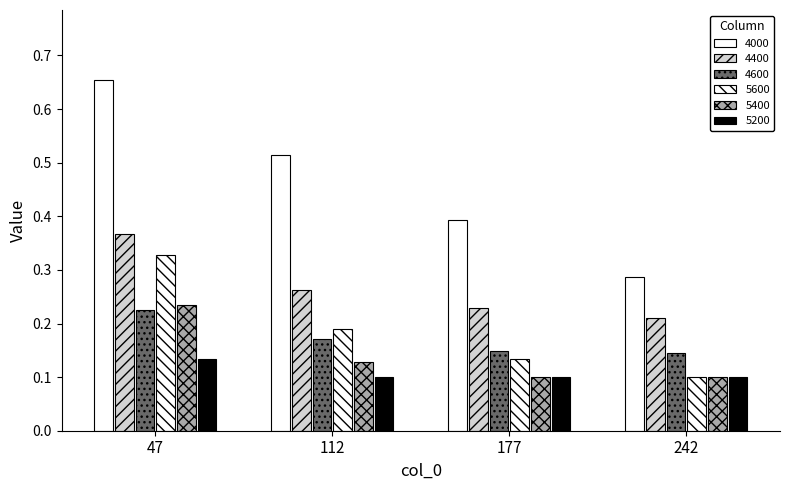

Between 47 and 112, which is larger?

47